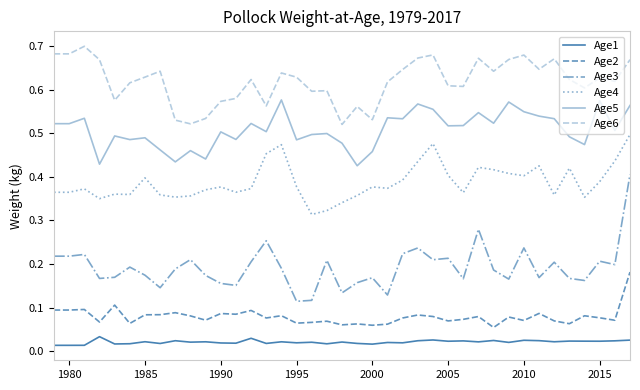

How many Age3 values are between 0 and 1?

39